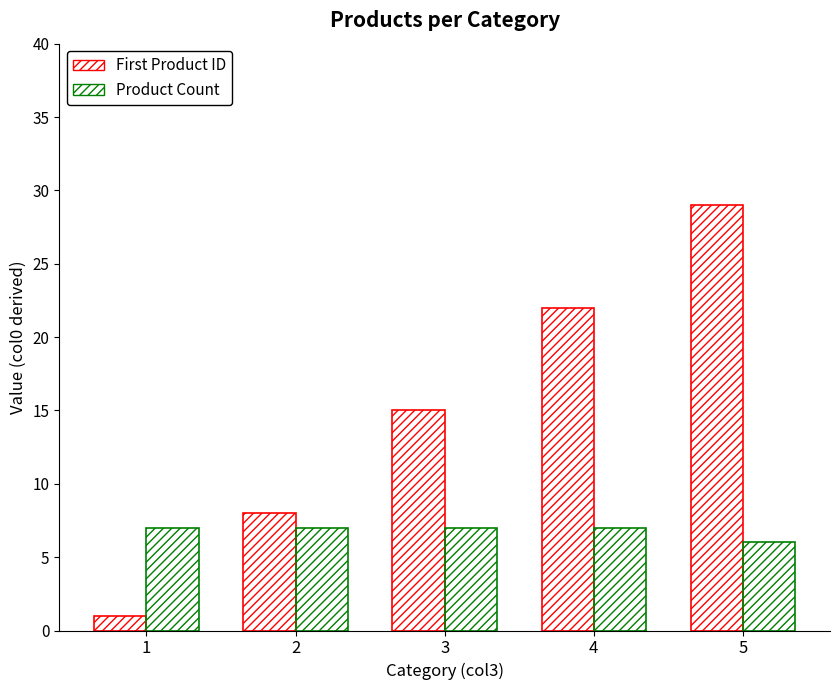

Is the value of First Product ID at 4 greater than the value of Product Count at 5?

Yes